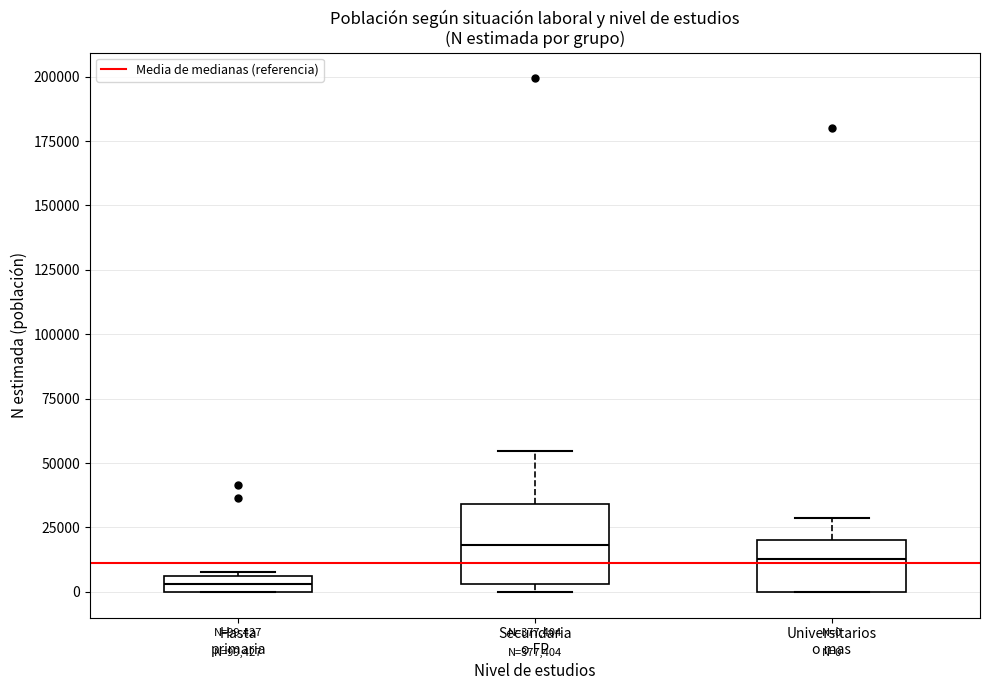

Which box has the highest median line?

Secundaria o FP